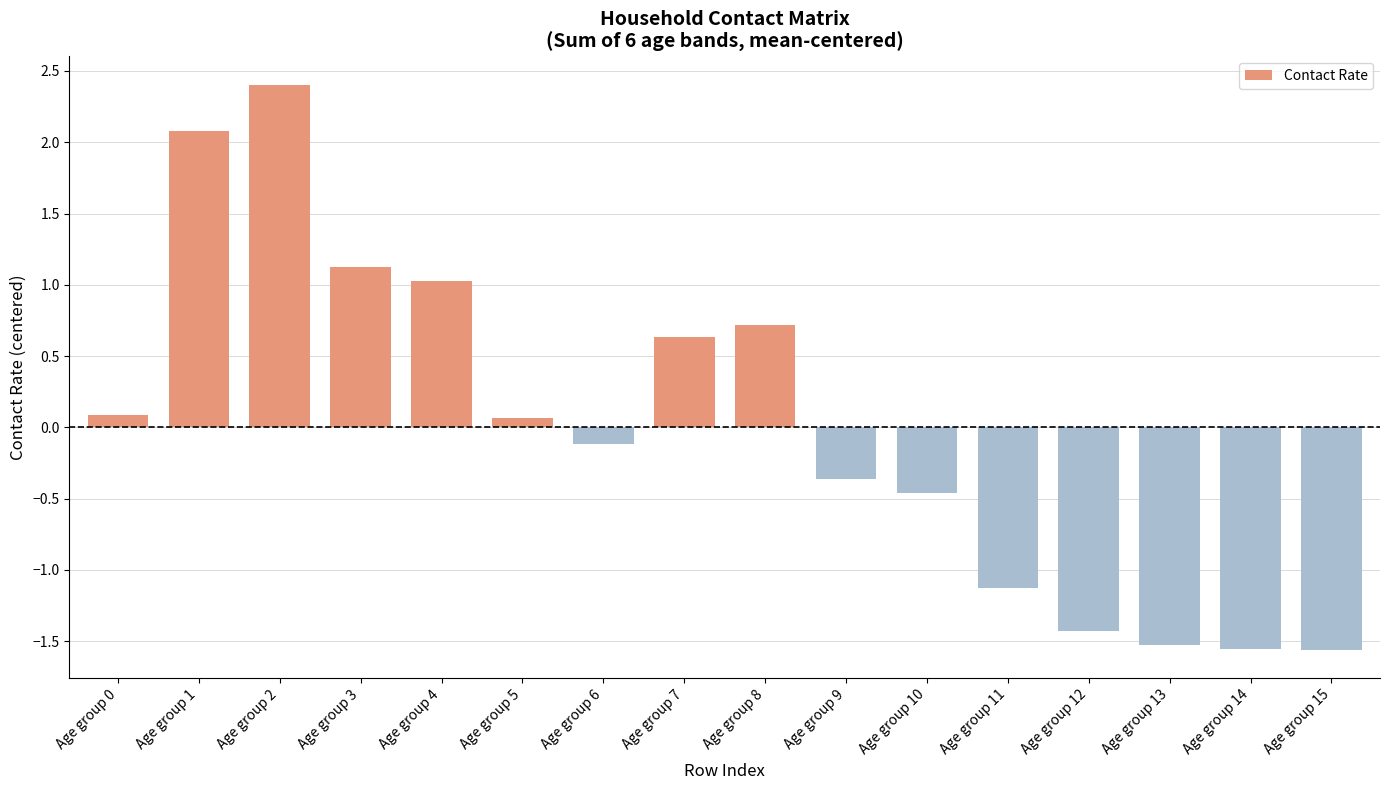

What is the change in value from Age group 5 to Age group 13?

-1.6